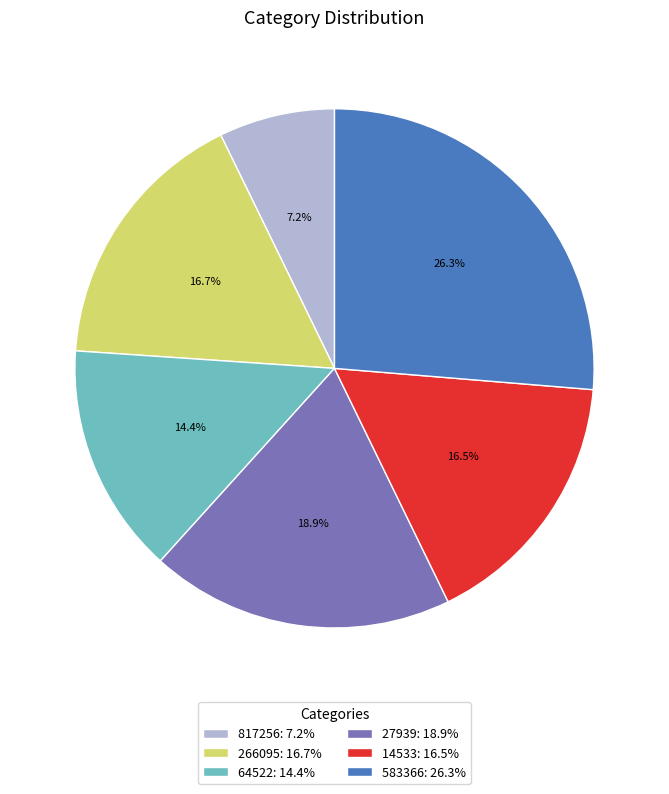

Between 583366: 26.3% and 14533: 16.5%, which is larger?

583366: 26.3%